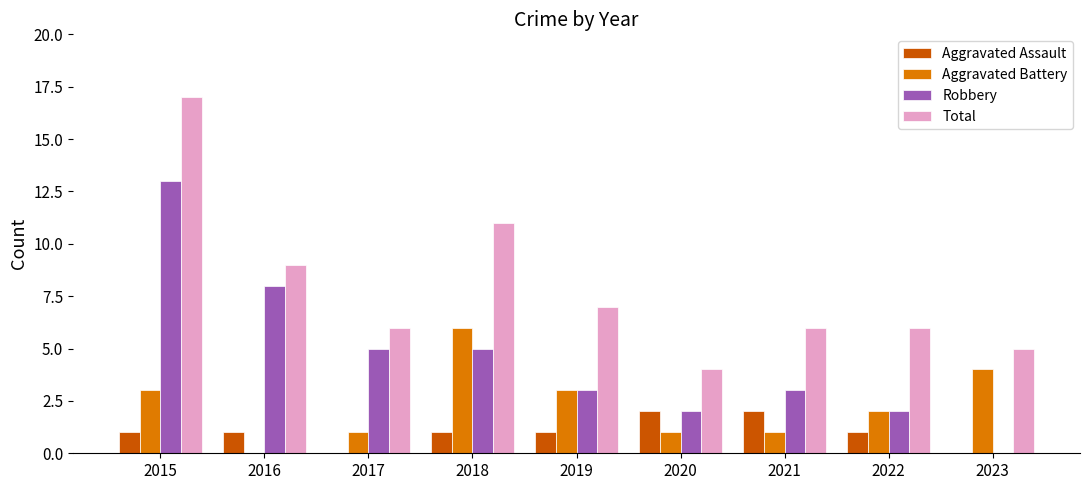

True or false: Total has a value of 6 at 2020.

False